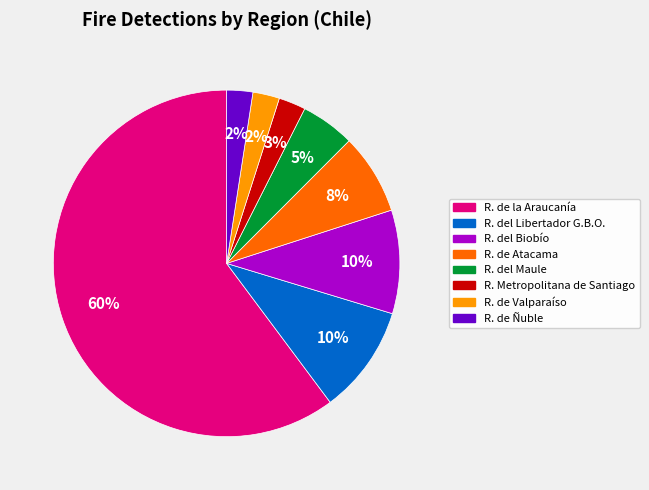

Does R. de Atacama represent more than half of the total?

No